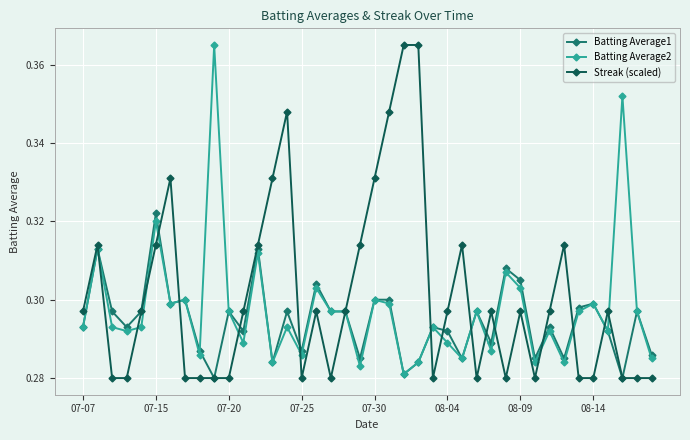

Rank the series by their average value, from lowest to highest.

Batting Average1, Batting Average2, Streak (scaled)